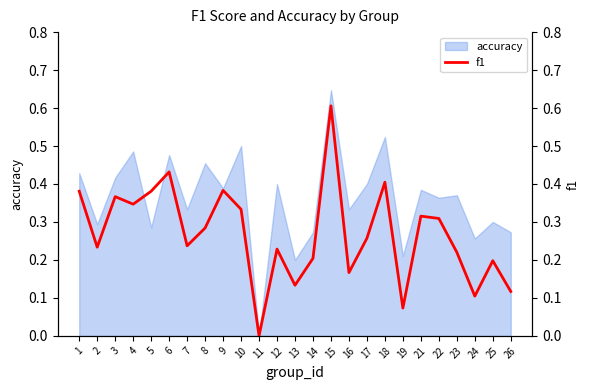

At which label does accuracy reach its minimum?

11